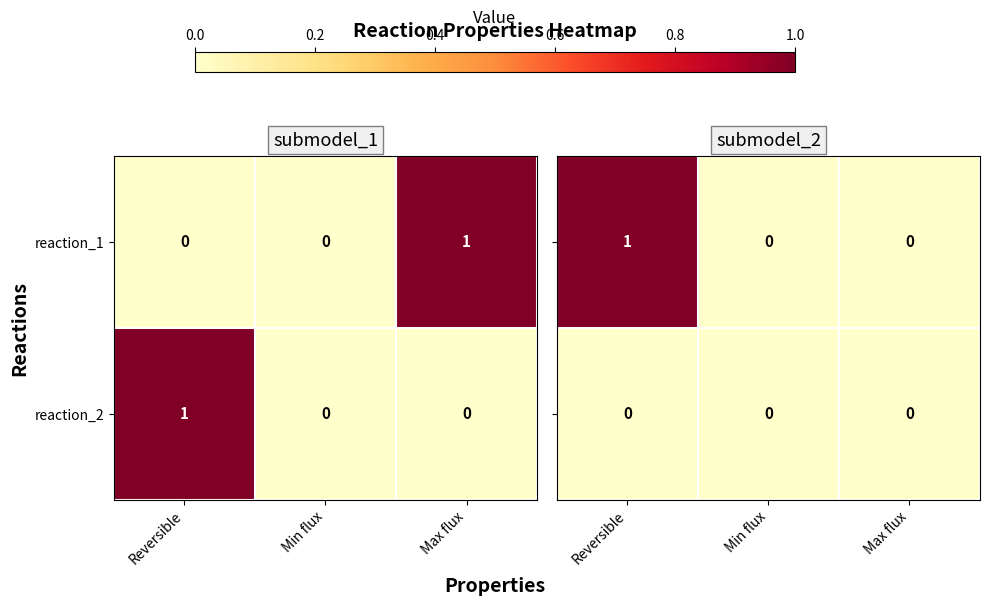

The reaction_1 series shows 0 at Max flux. True or false?

False